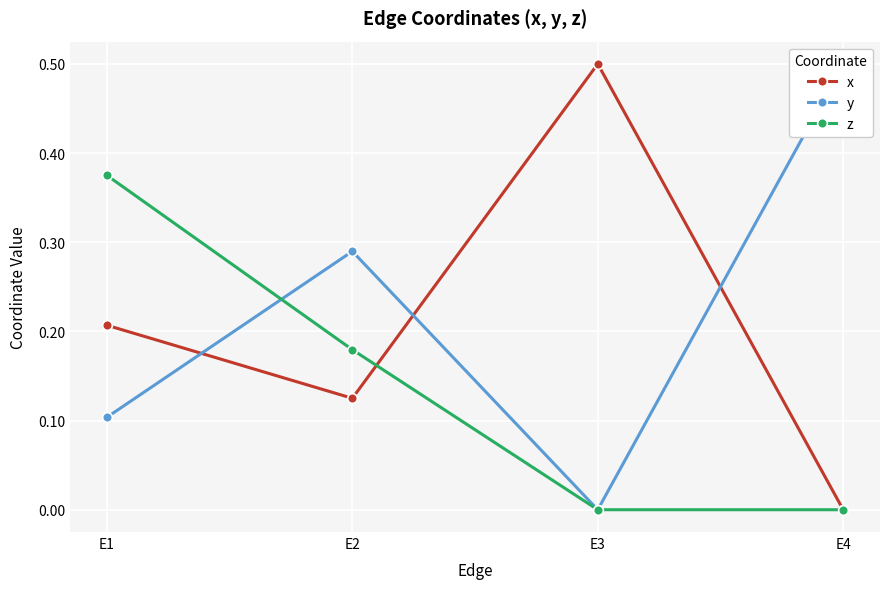

Does the chart display data point markers on the line(s)?

Yes